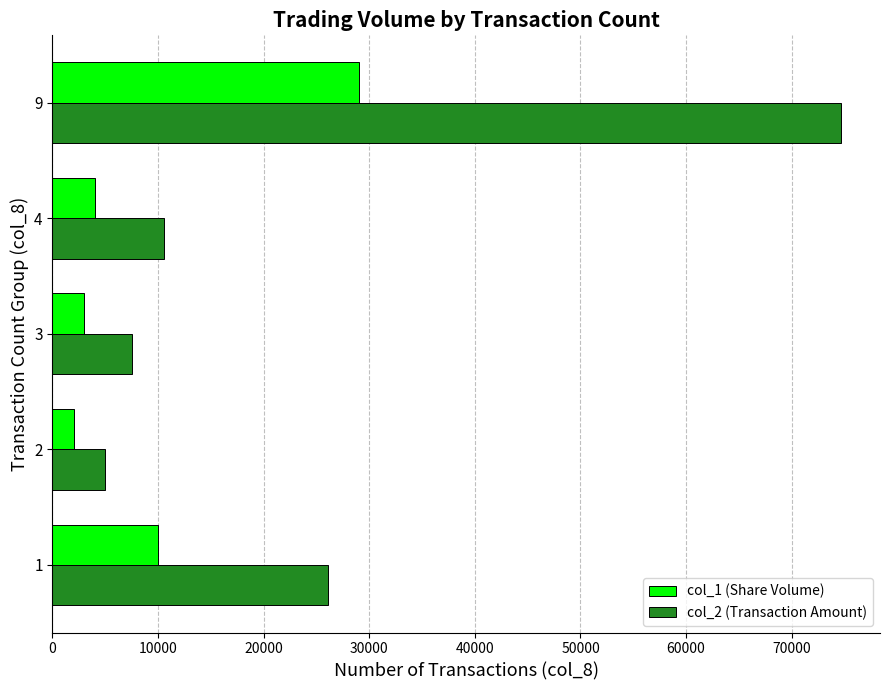

What is the total value across all series at 2?

7000